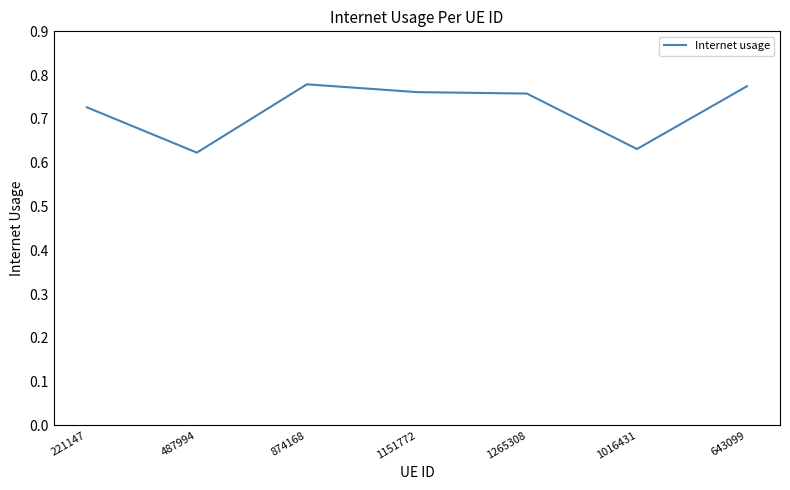

Where is the first local minimum?

487994